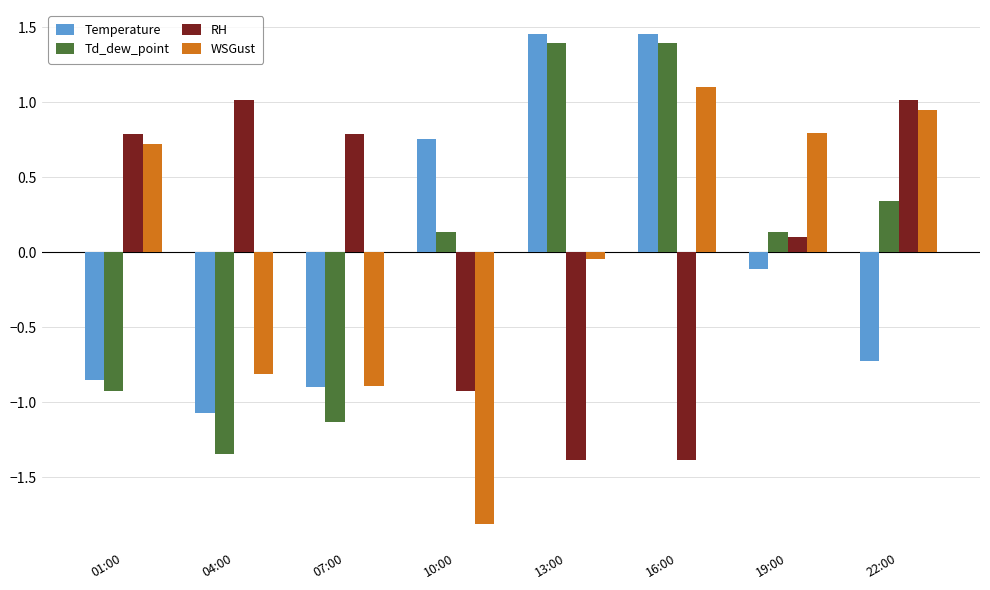

Which category has the lowest value in the Td_dew_point series?

04:00